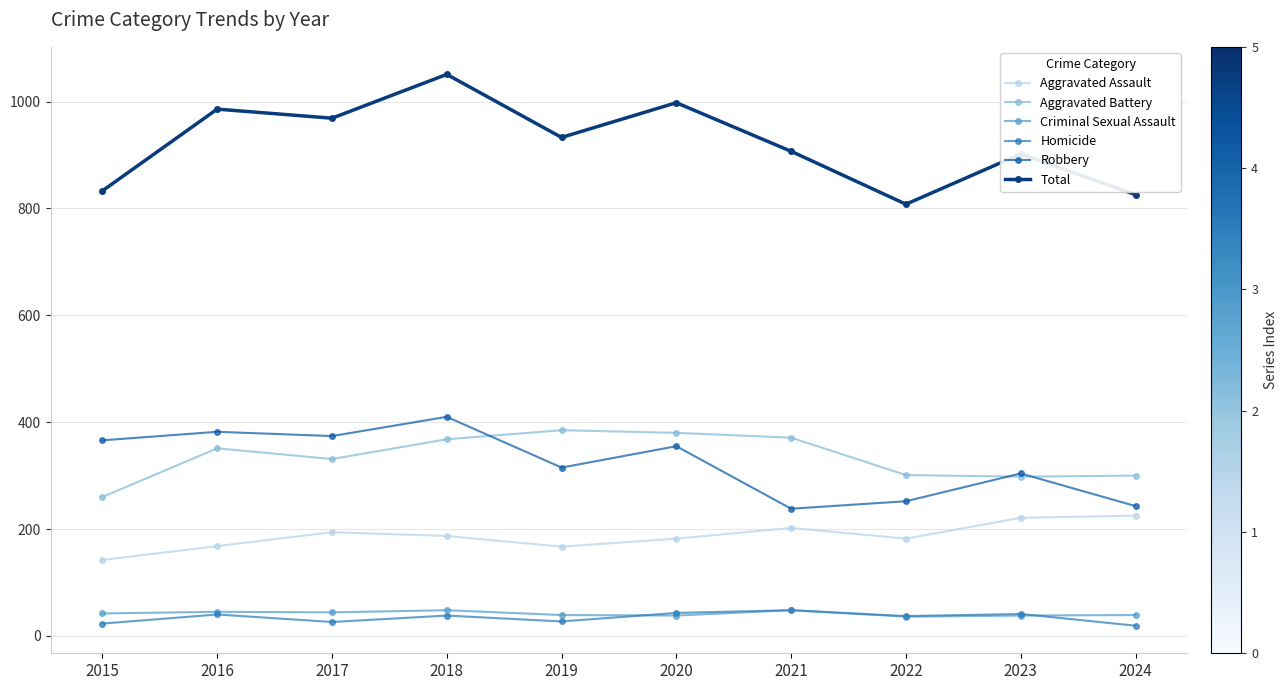

The value of Aggravated Assault at 2023 is 221. True or false?

True